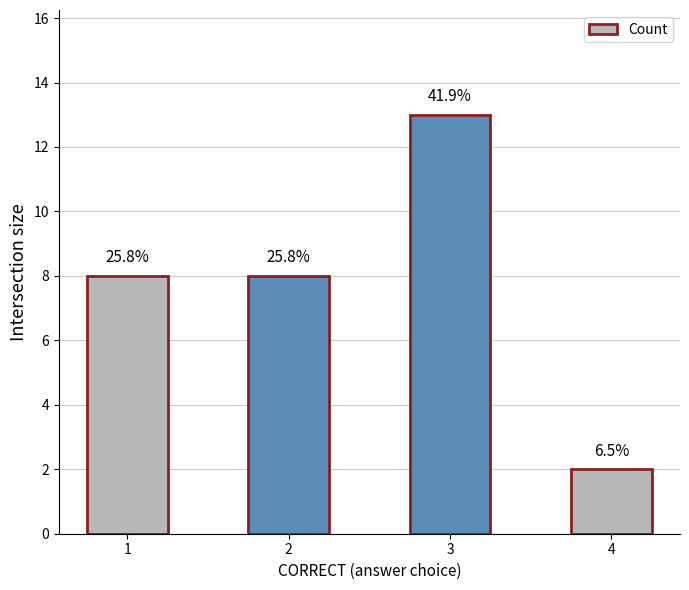

How many bars are there in total?

4